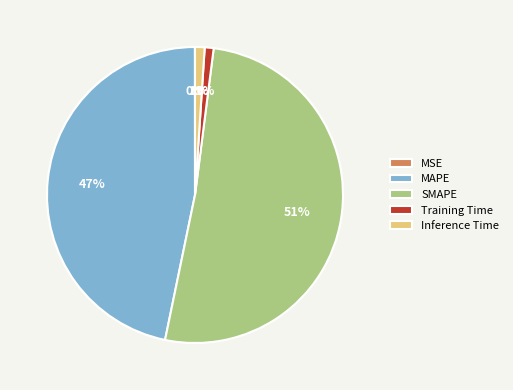

Which slice is the largest?

SMAPE